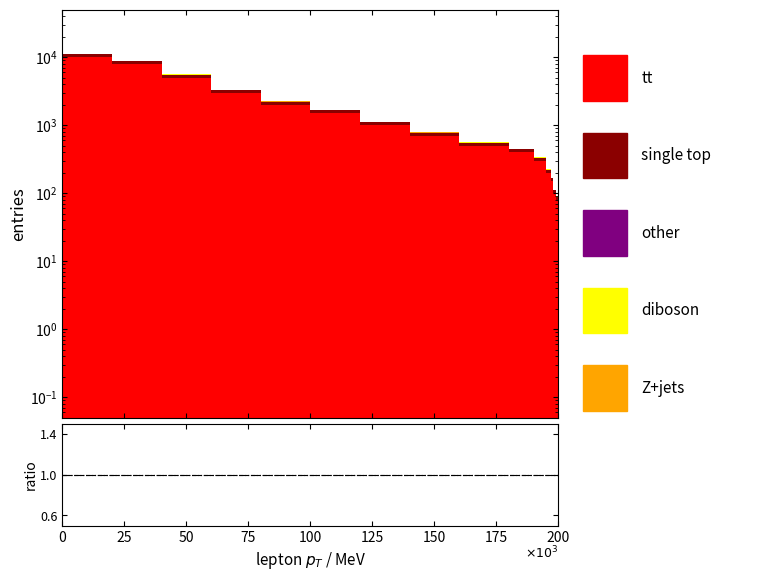

Is the value of tt at 2 greater than the value of single top at 8?

Yes